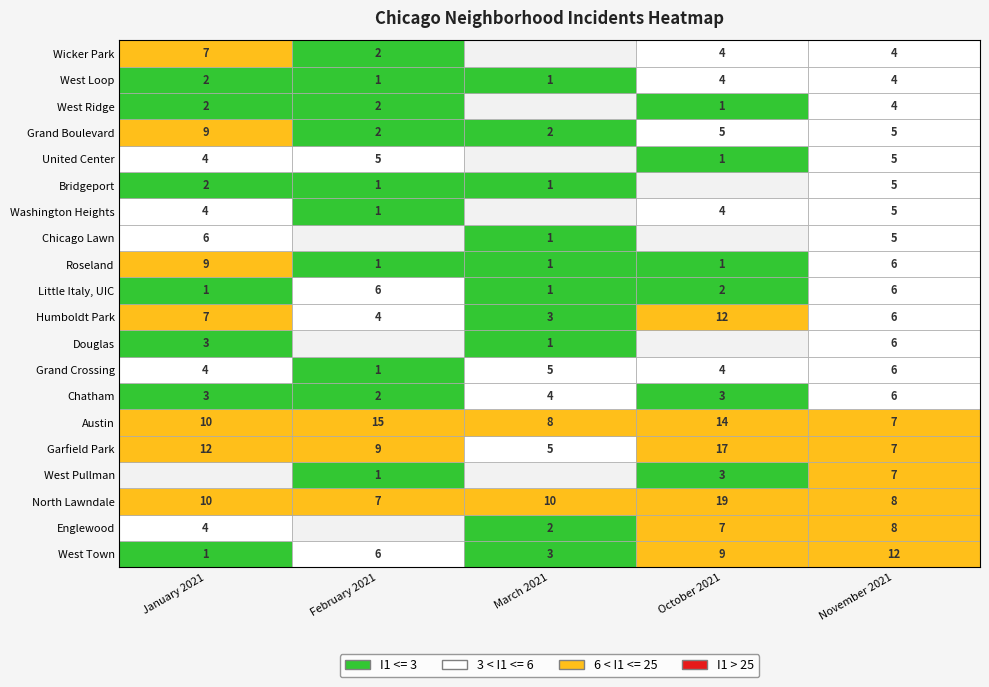

Reading right to left, list all the values displayed in this chart.

West Town: 4=12	3=9	2=3	1=6	0=1
Englewood: 4=8	3=7	2=2	1=0	0=4
North Lawndale: 4=8	3=19	2=10	1=7	0=10
West Pullman: 4=7	3=3	2=0	1=1	0=0
Garfield Park: 4=7	3=17	2=5	1=9	0=12
Austin: 4=7	3=14	2=8	1=15	0=10
Chatham: 4=6	3=3	2=4	1=2	0=3
Grand Crossing: 4=6	3=4	2=5	1=1	0=4
Douglas: 4=6	3=0	2=1	1=0	0=3
Humboldt Park: 4=6	3=12	2=3	1=4	0=7
Little Italy, UIC: 4=6	3=2	2=1	1=6	0=1
Roseland: 4=6	3=1	2=1	1=1	0=9
Chicago Lawn: 4=5	3=0	2=1	1=0	0=6
Washington Heights: 4=5	3=4	2=0	1=1	0=4
Bridgeport: 4=5	3=0	2=1	1=1	0=2
United Center: 4=5	3=1	2=0	1=5	0=4
Grand Boulevard: 4=5	3=5	2=2	1=2	0=9
West Ridge: 4=4	3=1	2=0	1=2	0=2
West Loop: 4=4	3=4	2=1	1=1	0=2
Wicker Park: 4=4	3=4	2=0	1=2	0=7